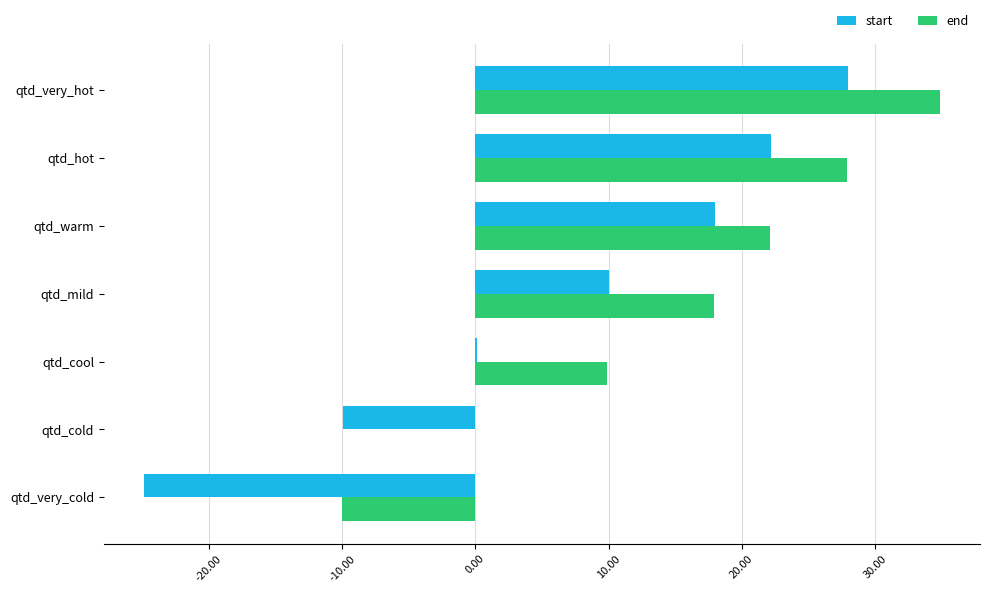

Between qtd_cold and qtd_hot, which series saw the biggest shift?

start